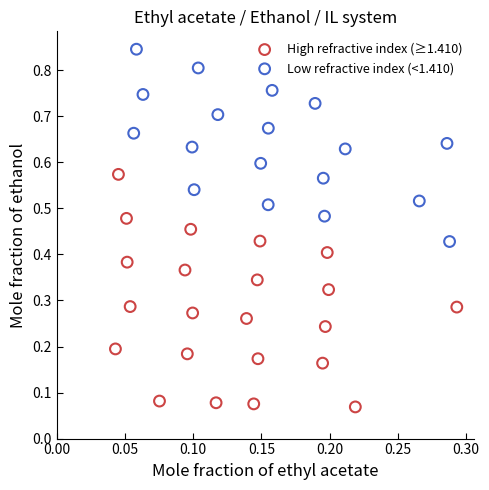

Which series contains the lowest Y value?

High refractive index (≥1.410)